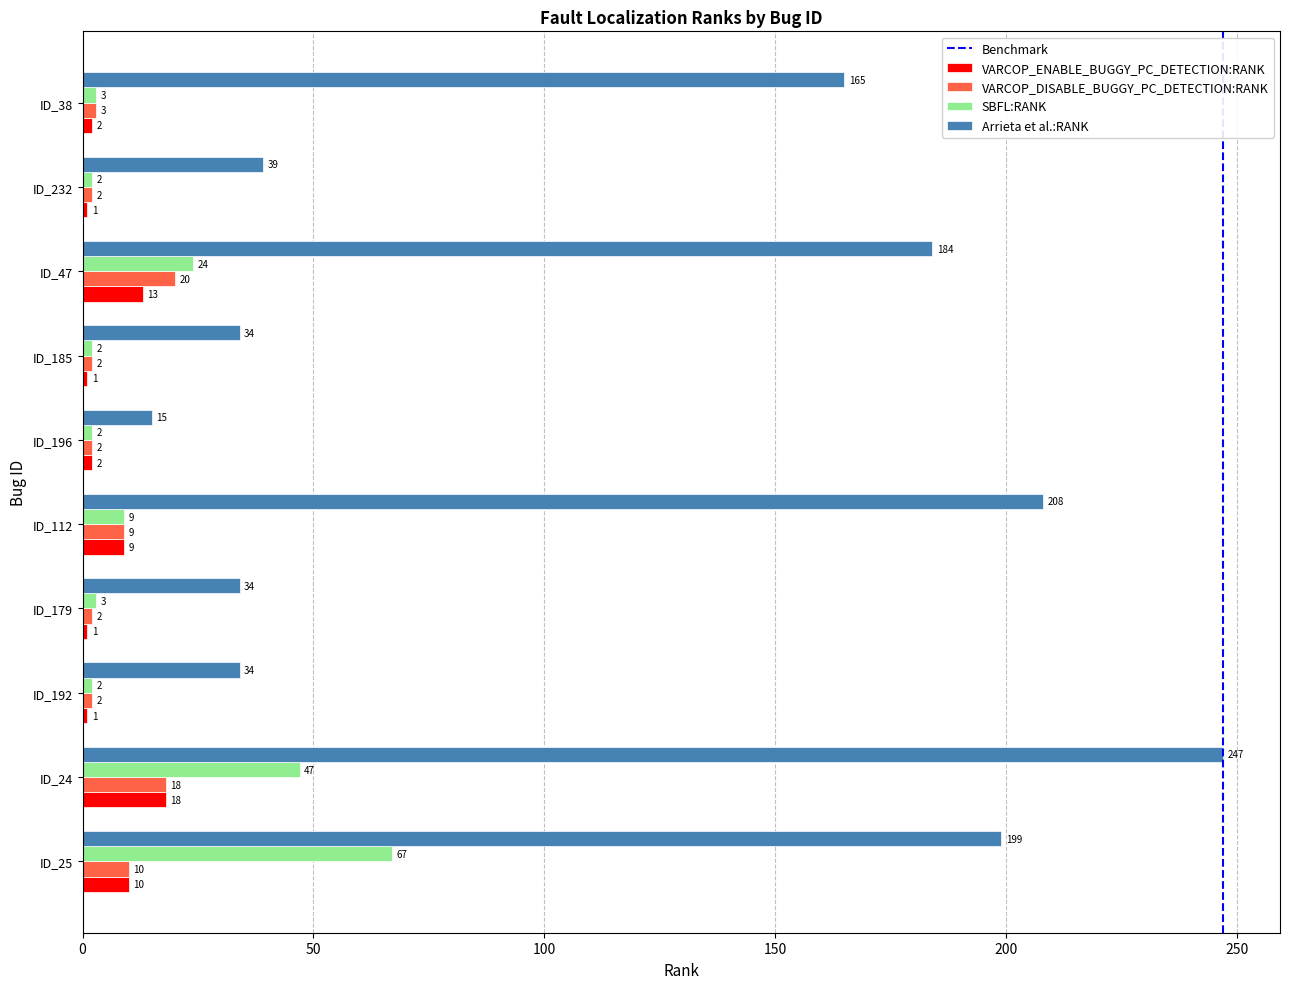

How many distinct data groups are displayed?

4